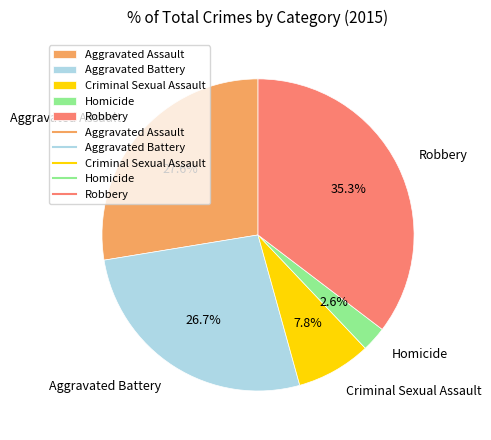

How many slices are in this pie chart?

5